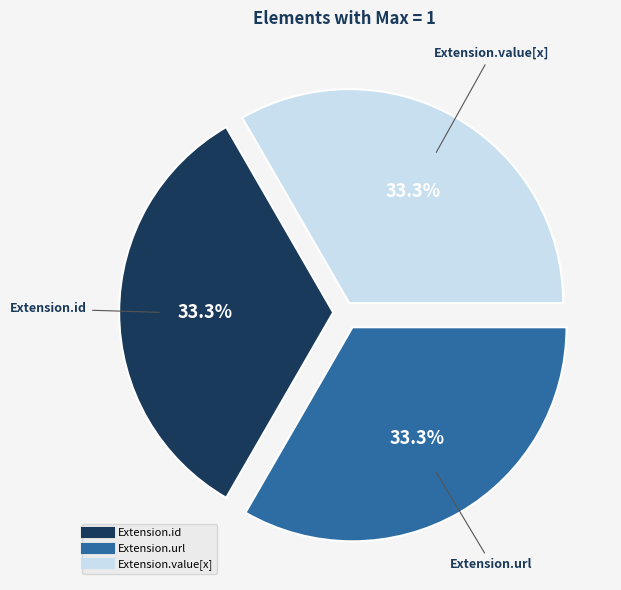

Is there any slice that represents more than half of the pie?

No